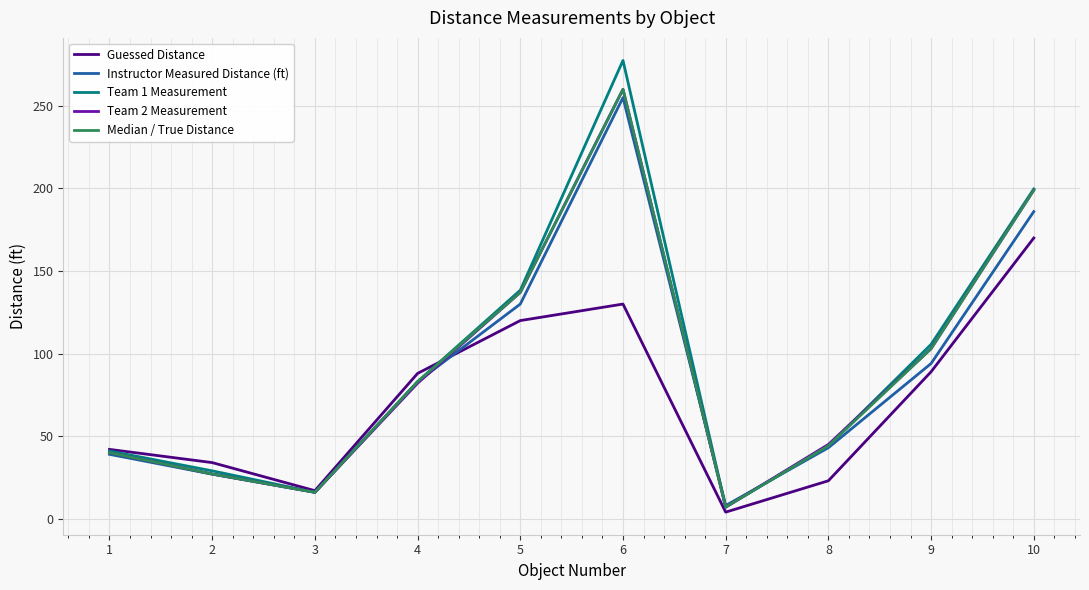

Count the number of data series in this chart.

5